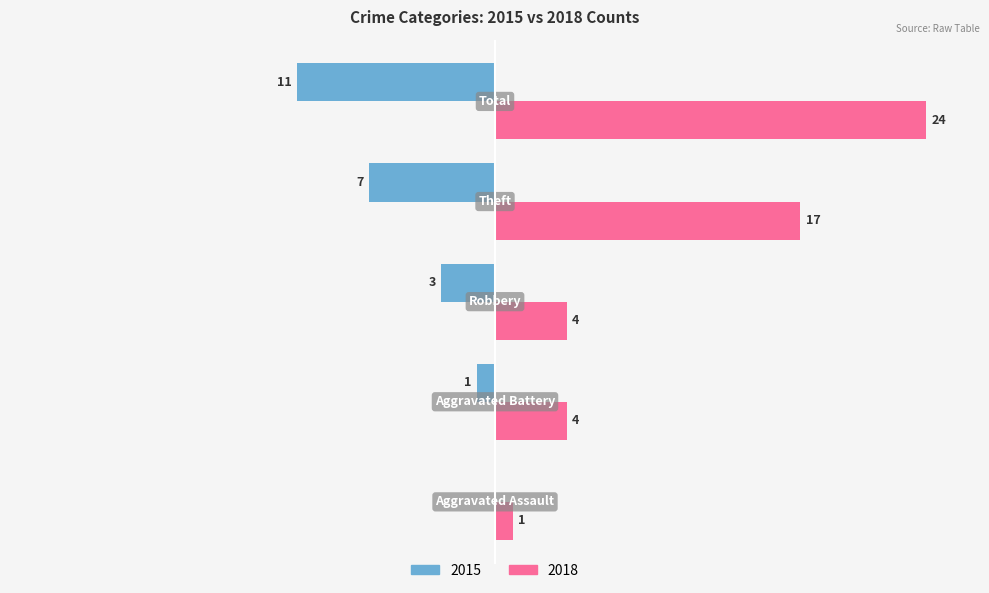

What are all the series names shown in the legend?

2015, 2018